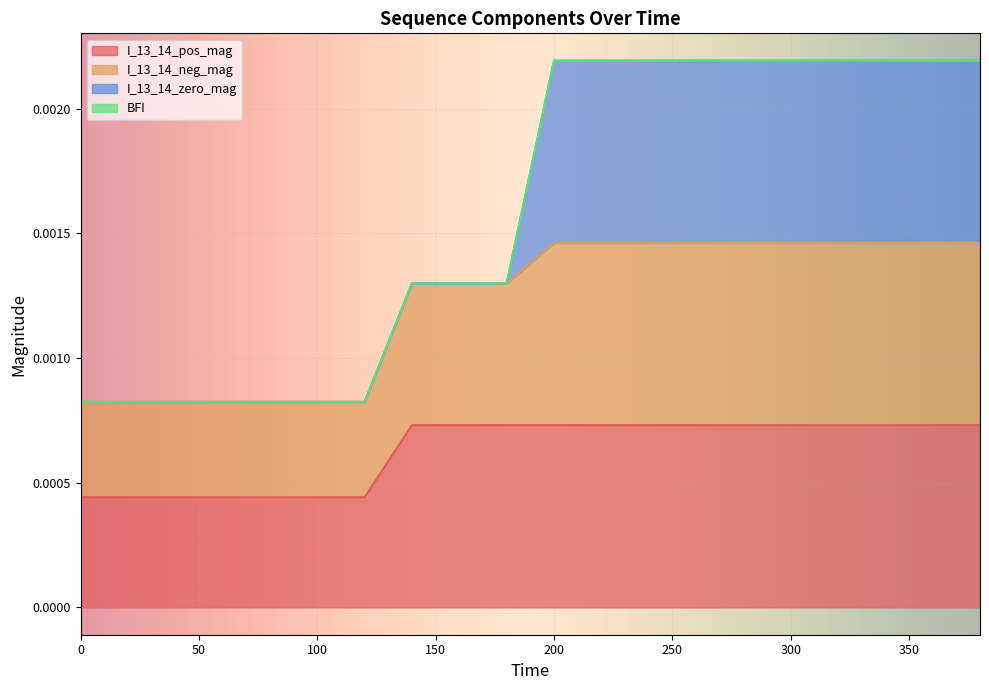

Does the chart display data point markers on the line(s)?

No